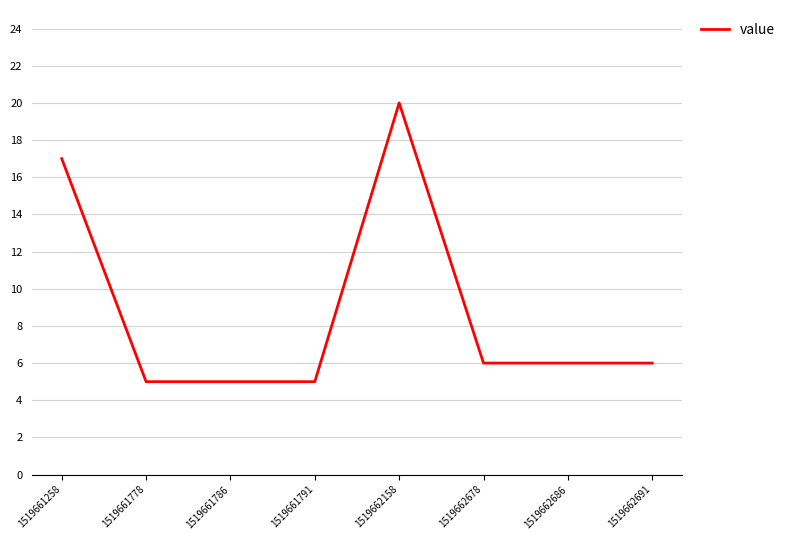

Is it true that the value at 1519661786 is 3?

False